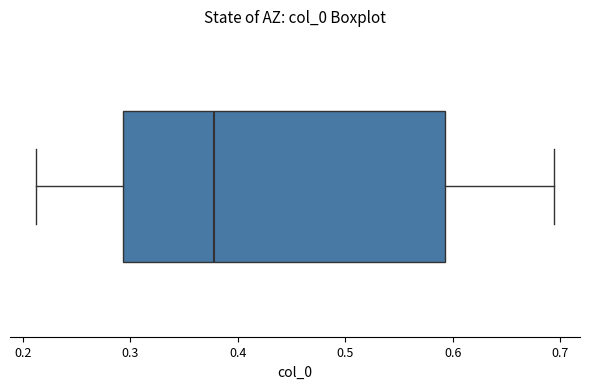

Transcribe this box plot: give where the median line is, the range the box spans, and where the two whiskers end, as read against the x-axis. The values are not printed on the chart, so give them approximately, as read against the axis.

median 0.38, box 0.29 to 0.59, whiskers 0.21 to 0.69